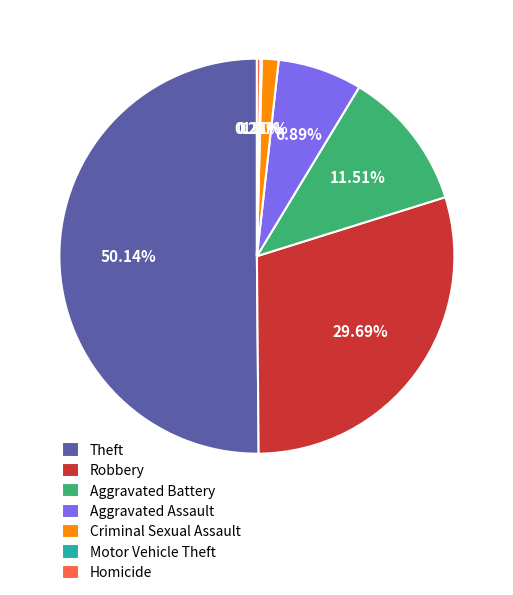

To the nearest percent, what is the combined percentage of Robbery and Homicide?

30%